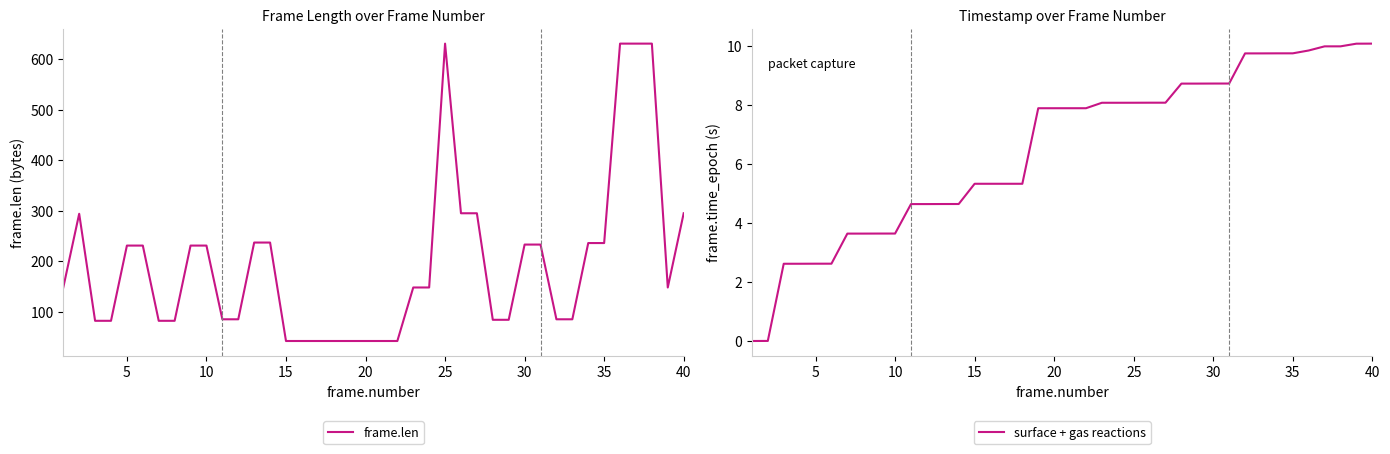

What is the difference between the second highest and second lowest values in the surface + gas reactions series?

10.1